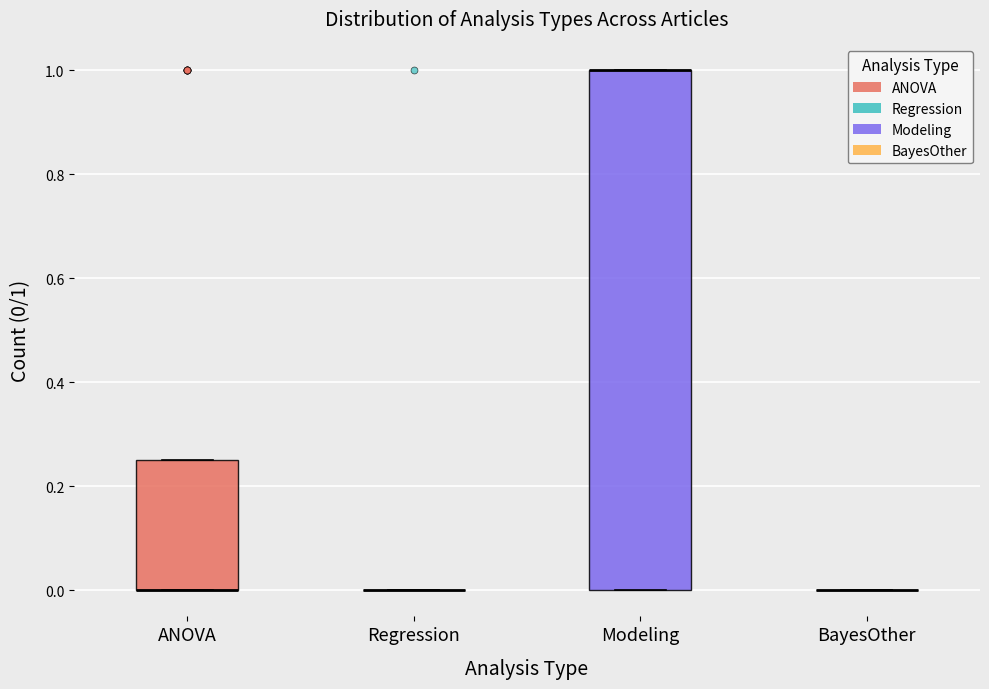

Reading left to right, transcribe this box plot: for each box, give where its median line is, the range the box spans, and where its two whiskers end, as read against the y-axis. The values are not printed on the chart, so give them approximately, as read against the axis.

ANOVA: median 0.00 (drawn on the box's lower edge), box 0.00 to 0.26, whiskers 0.00 to 0.26
Regression: box collapsed to a line at 0.00, whiskers 0.00 to 0.00
Modeling: median 1.00 (drawn on the box's upper edge), box 0.00 to 1.00, whiskers 0.00 to 1.00
BayesOther: box collapsed to a line at 0.00, whiskers 0.00 to 0.00